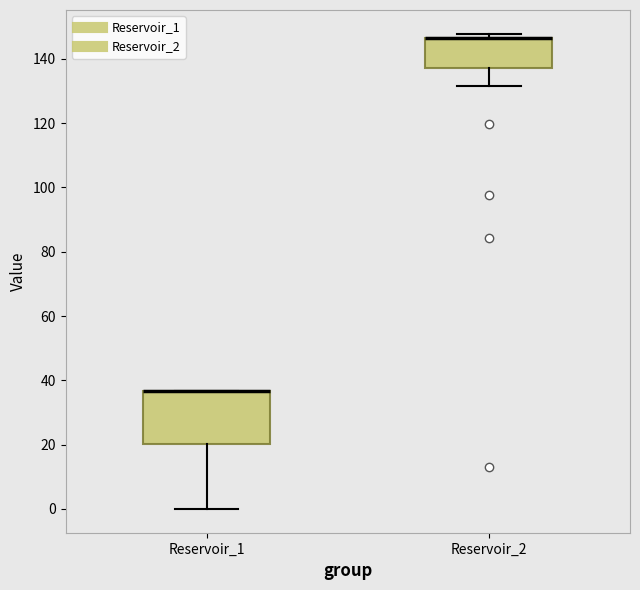

Where is the lower edge of the box for Reservoir_1 on the y-axis? The values are not printed on the chart, so give them approximately, as read against the axis.

20